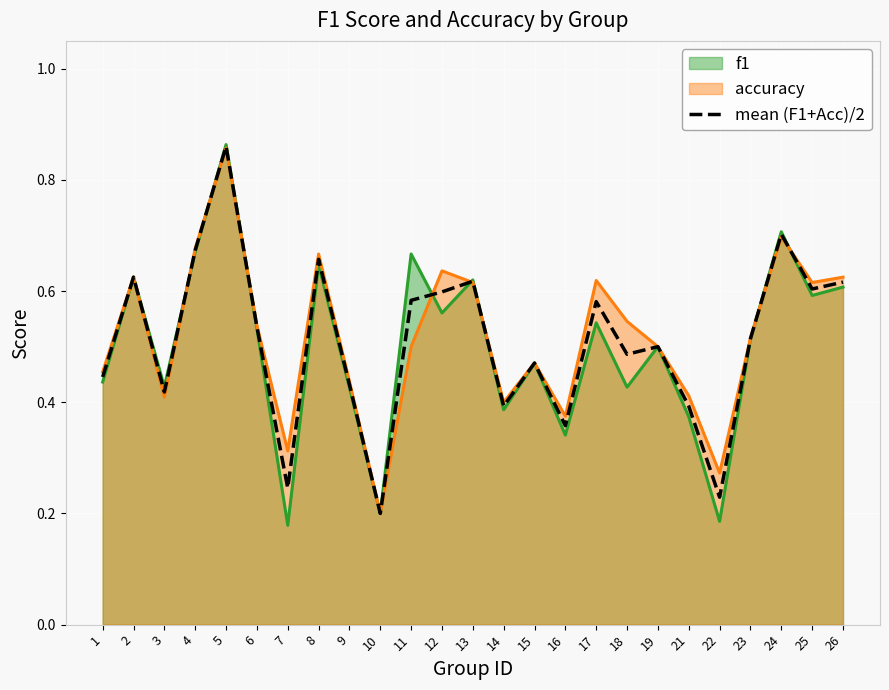

The value at 4 is 0.4. True or false?

False